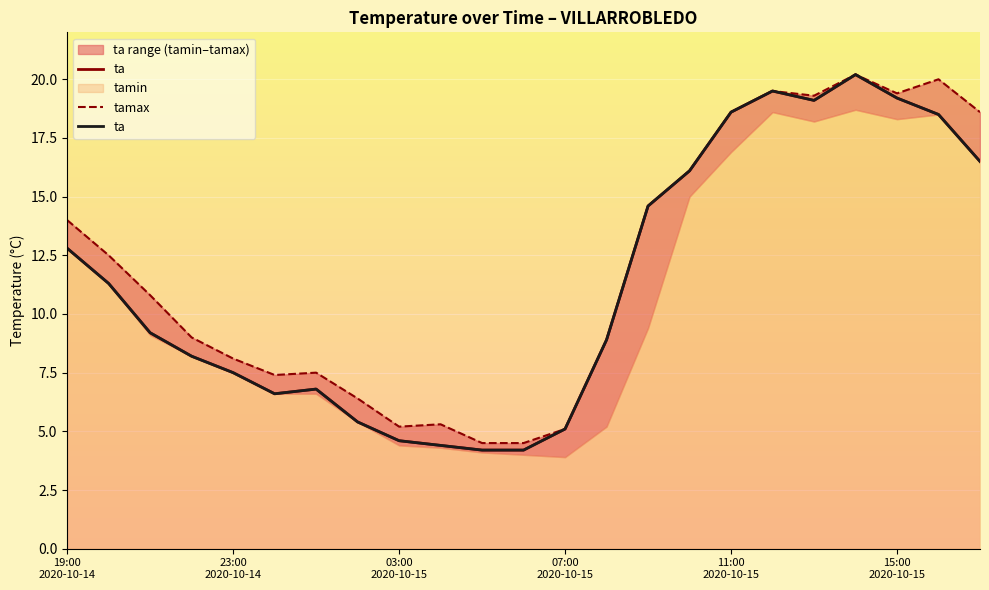

What is the sum of all tamax values?

275.5